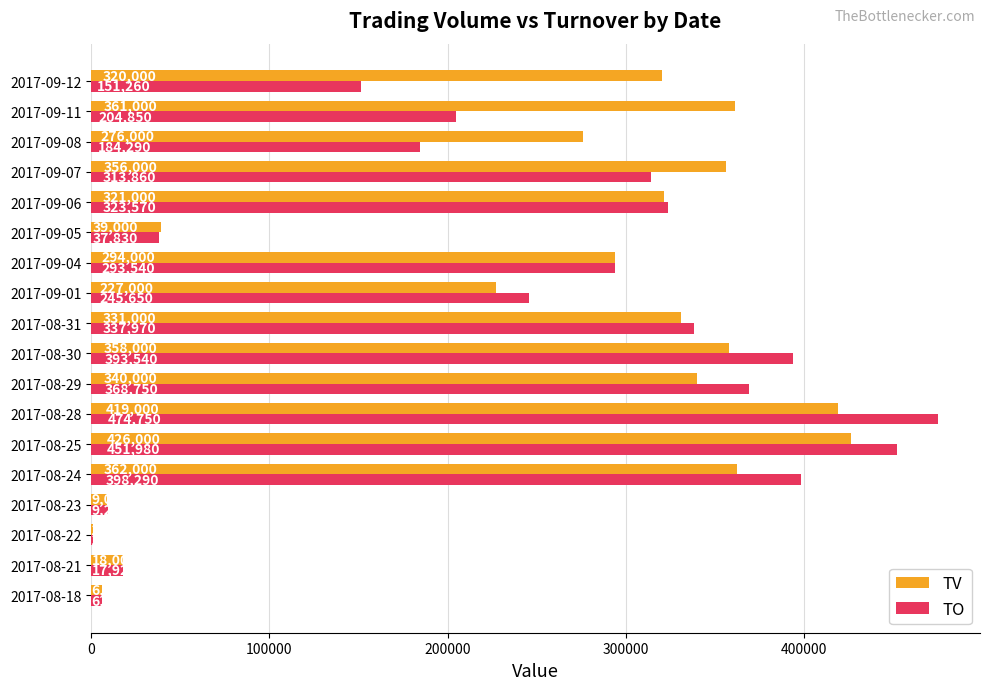

What are all the series names shown in the legend?

TV, TO